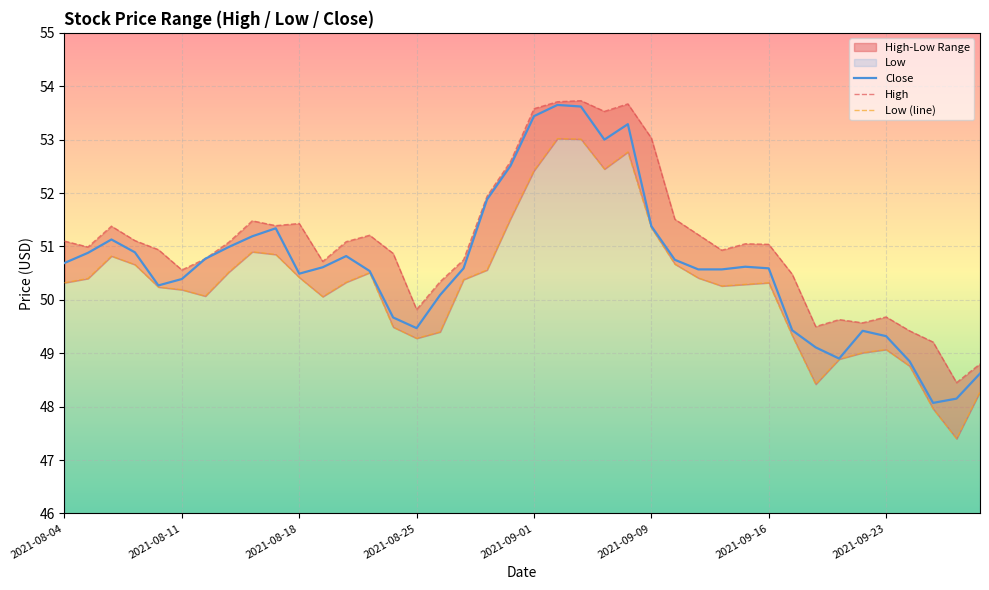

How many categories are shown in the chart?

40